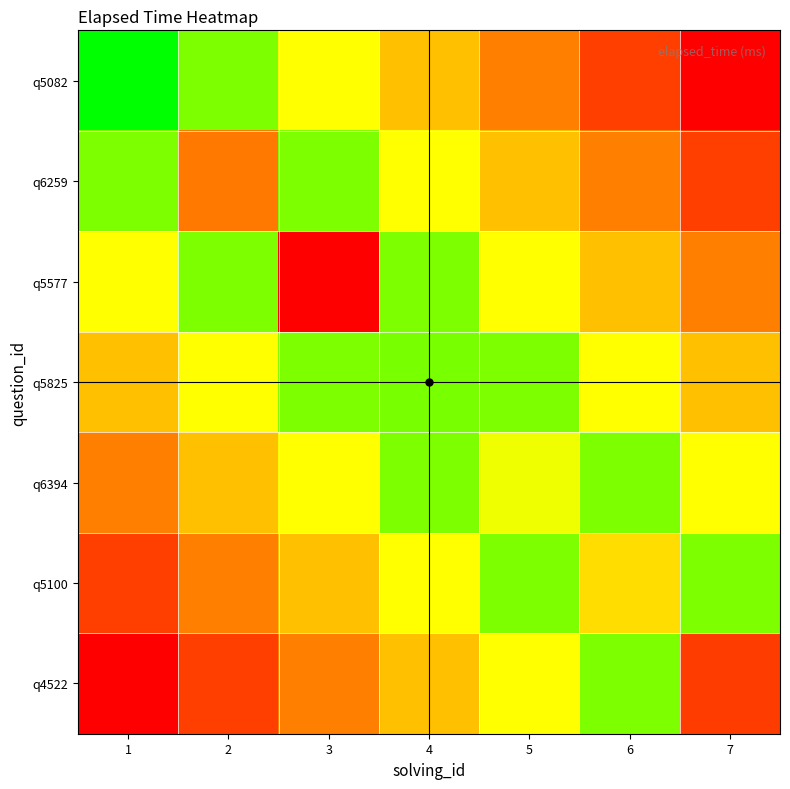

What is the total value across all series at 7?

113500.0